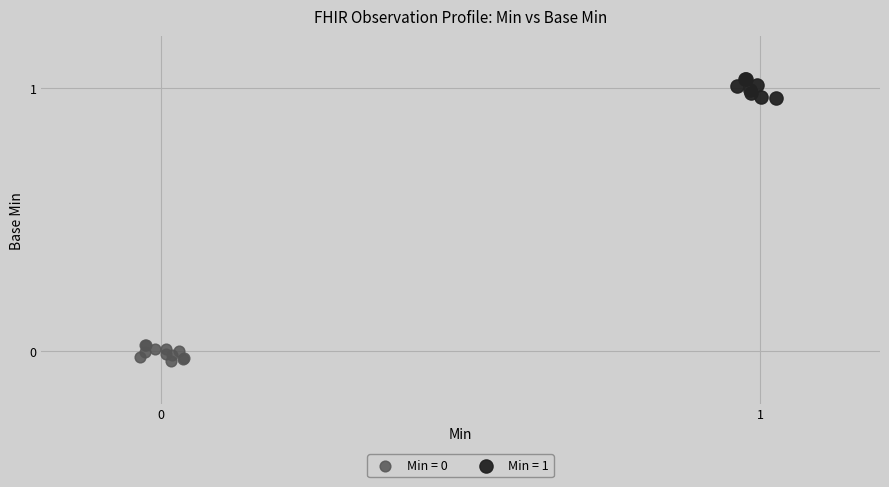

Which series reaches the maximum Y coordinate?

Min = 1